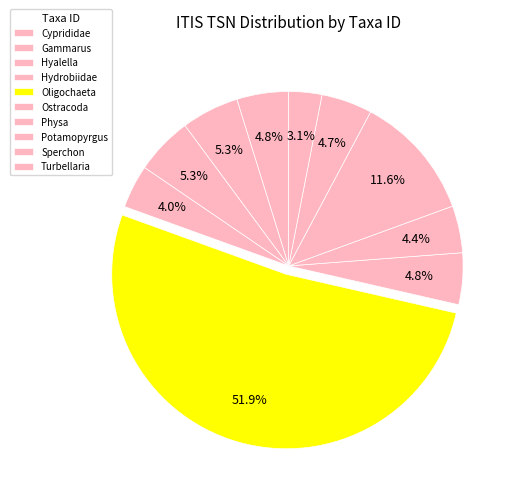

Which category accounts for the majority?

Oligochaeta